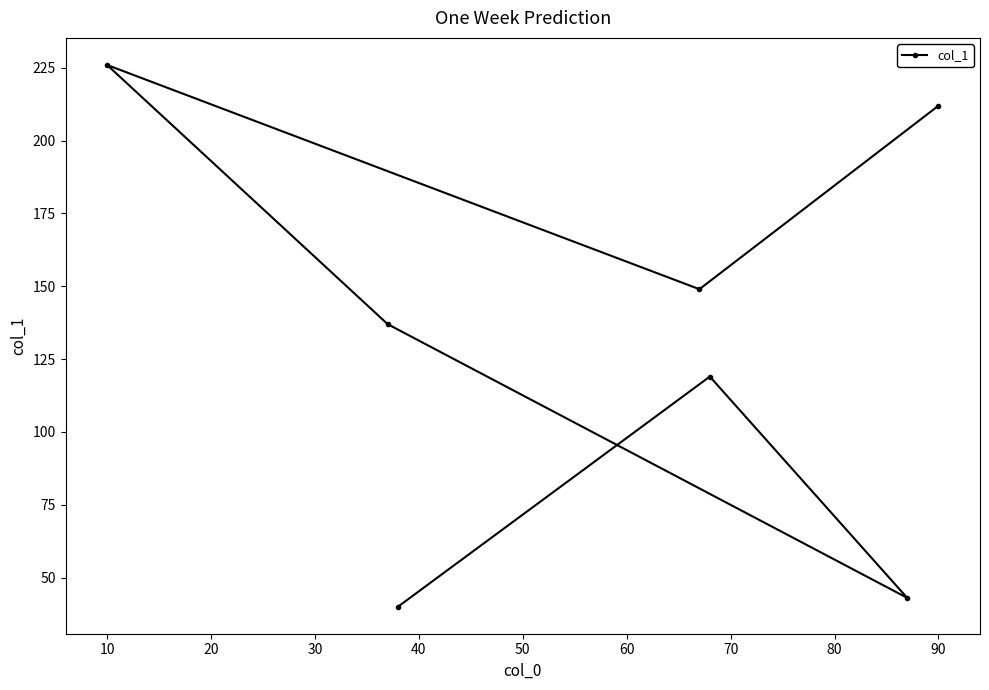

Does the chart have visible grid lines?

No